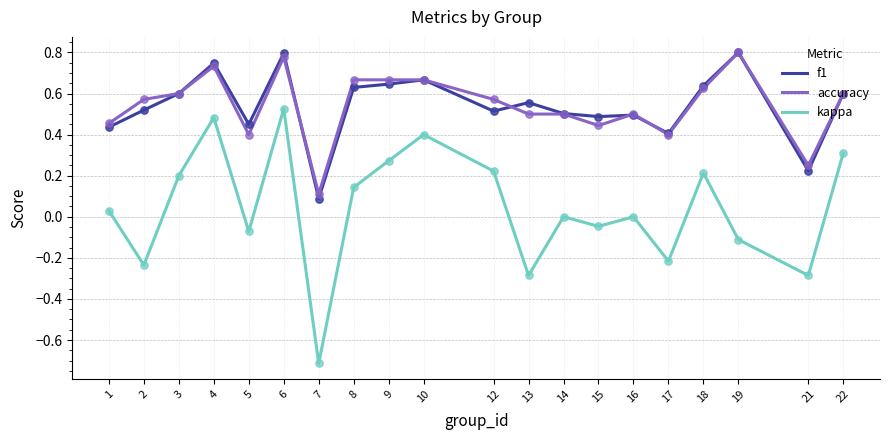

Is the value of f1 at 22 greater than the value of kappa at 8?

Yes